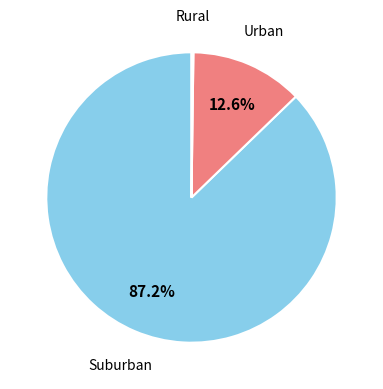

Does any single category account for the majority?

Yes